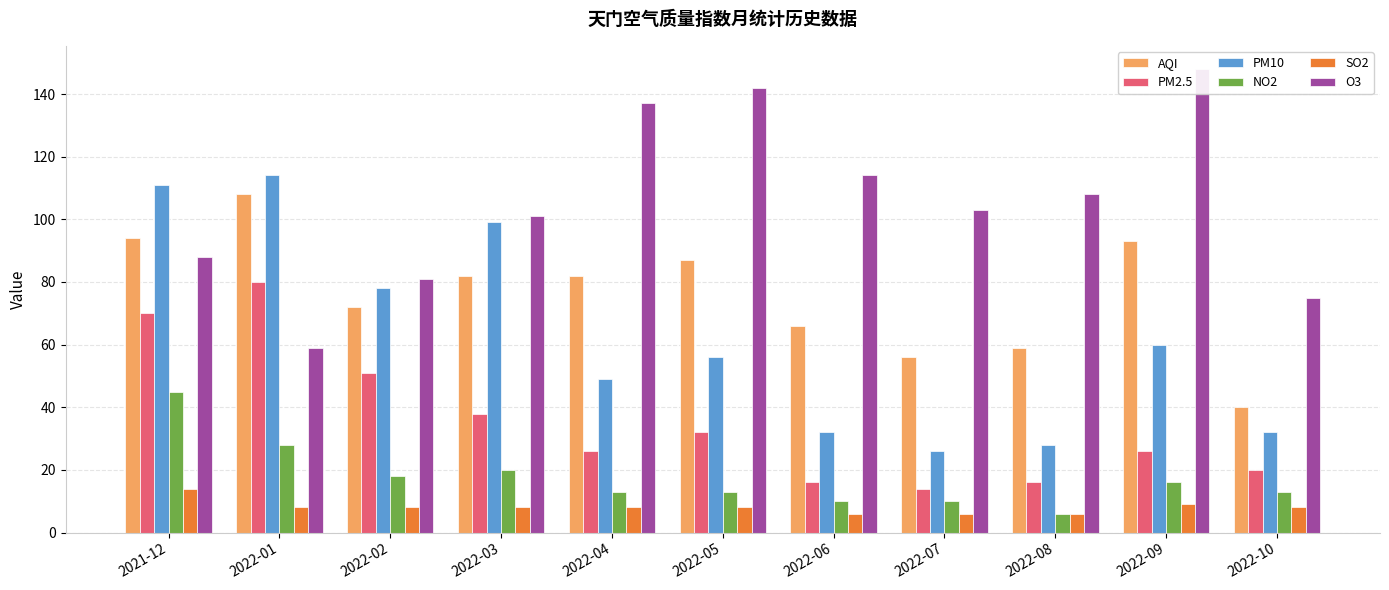

What are all the series names shown in the legend?

AQI, PM2.5, PM10, NO2, SO2, O3